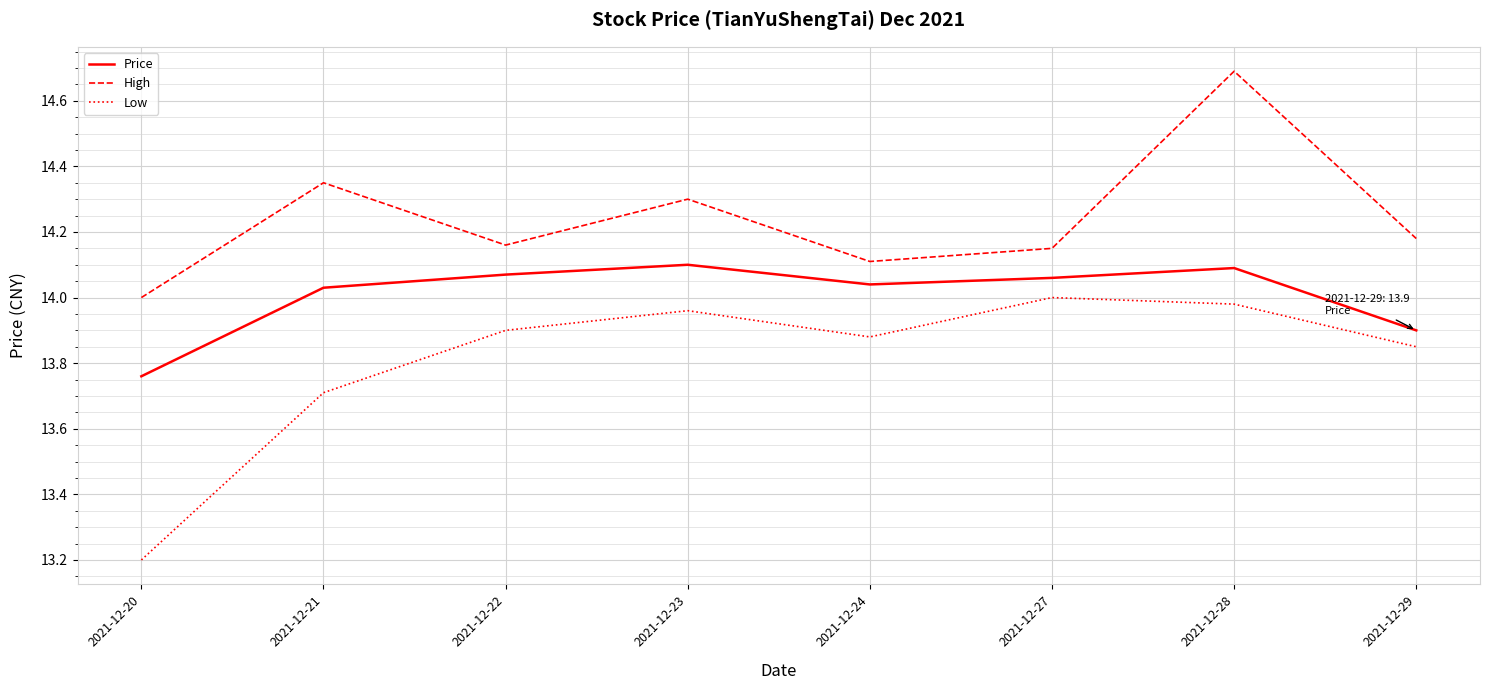

What is the difference between the Low values at 2021-12-24 and 2021-12-20?

0.7